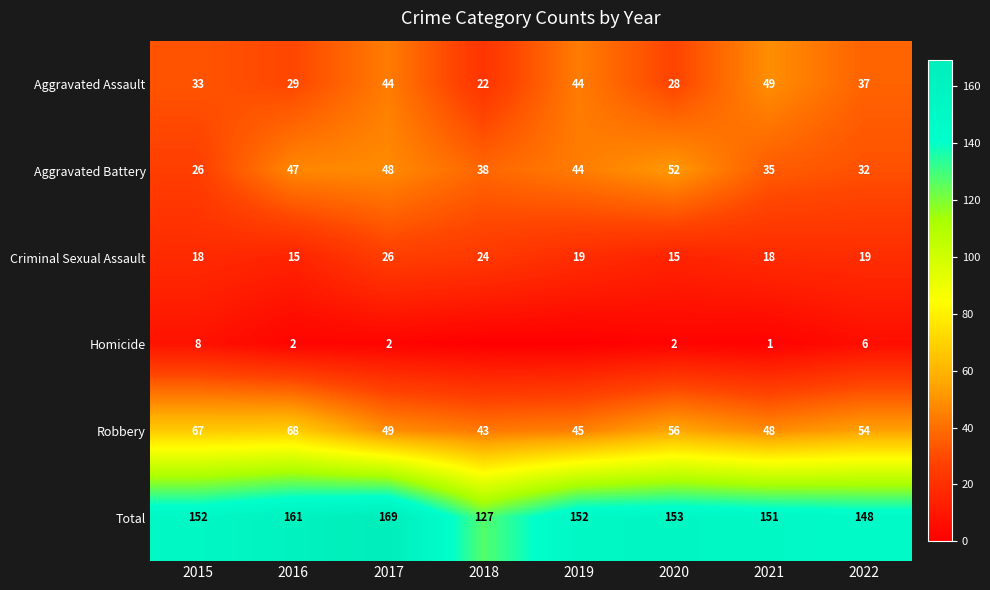

What is the average value of the Total series?

152